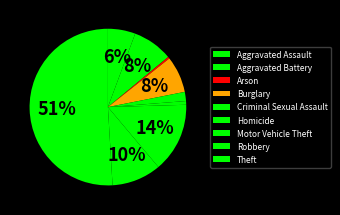

Rank the categories by value from lowest to highest.

Arson, Homicide, Criminal Sexual Assault, Aggravated Assault, Burglary, Aggravated Battery, Robbery, Motor Vehicle Theft, Theft